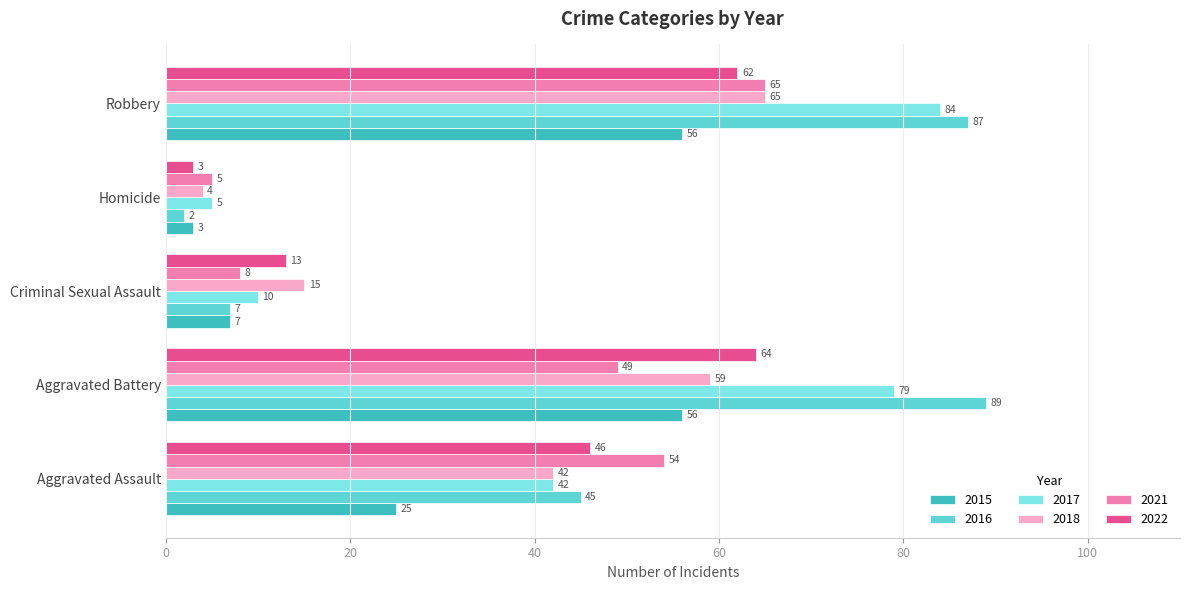

Is the value of 2015 at Homicide greater than the value of 2021 at Aggravated Assault?

No